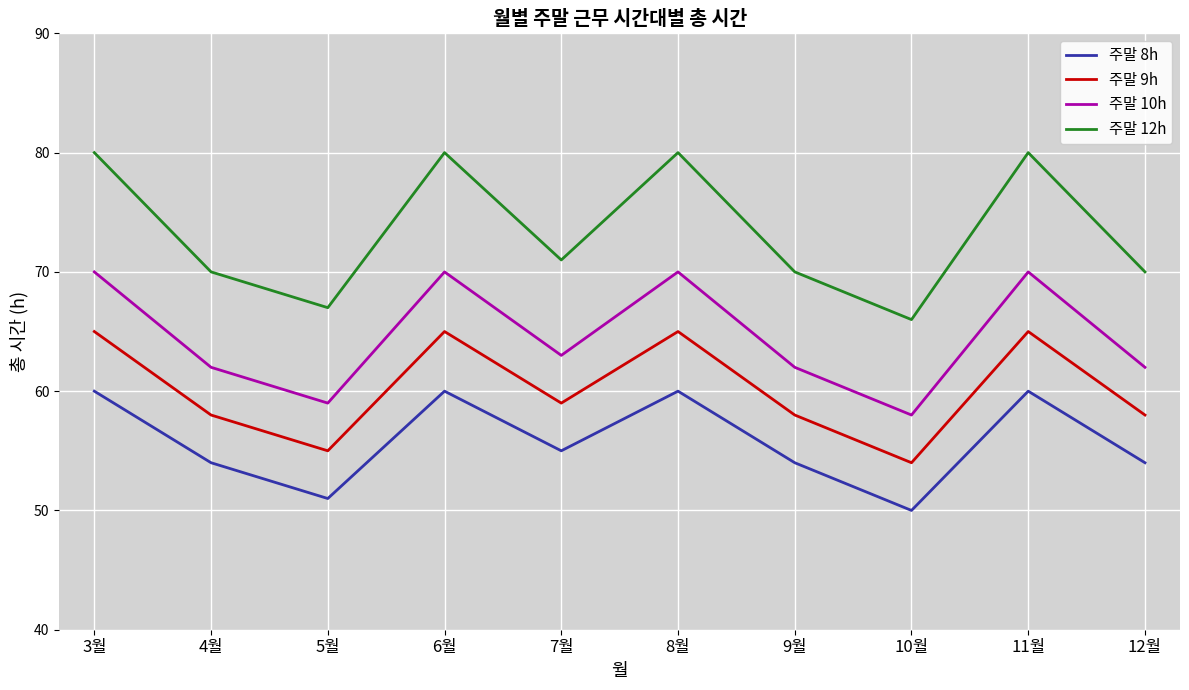

What position from the right is 8월?

5